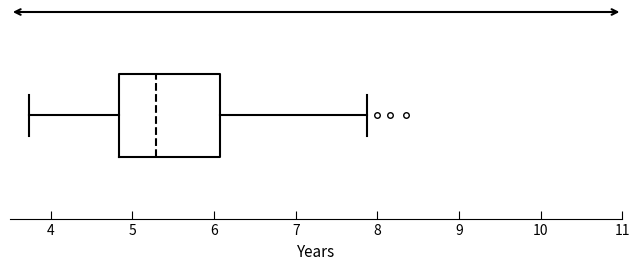

Where does the left whisker of the box end on the x-axis? The values are not printed on the chart, so give them approximately, as read against the axis.

3.7